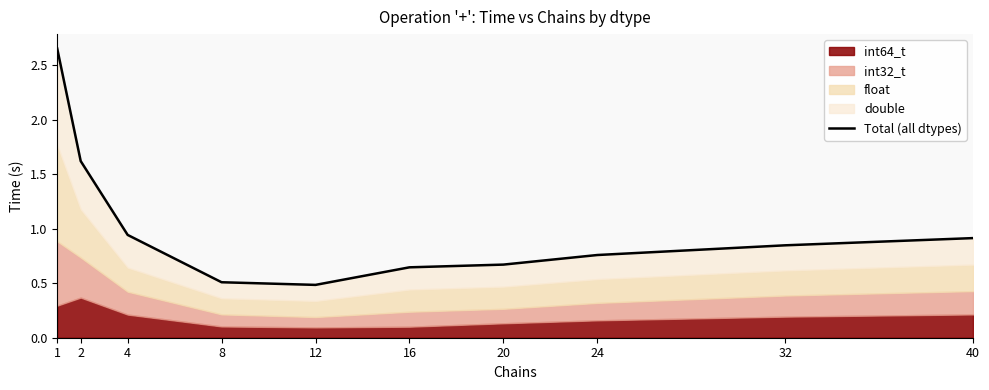

The chart shows a value of 1.5 at 32. True or false?

False